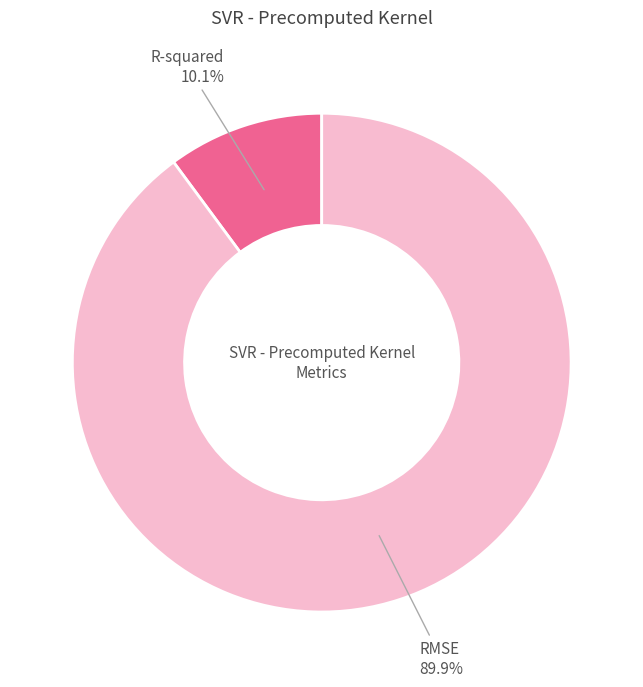

Which has a higher value, R-squared or RMSE?

RMSE